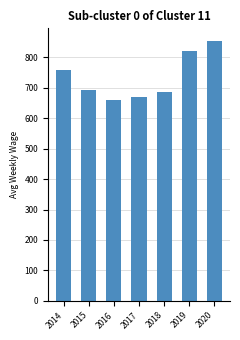

Reading left to right, list all the values displayed in this chart.

760	694	660	670	688	822	853